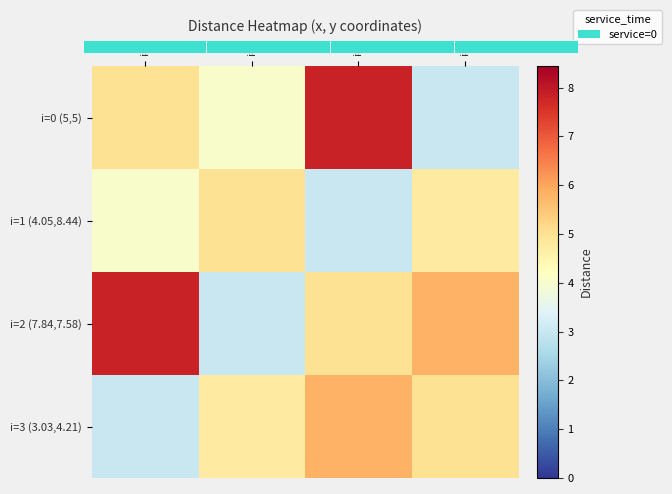

What is the greatest value displayed?

7.8